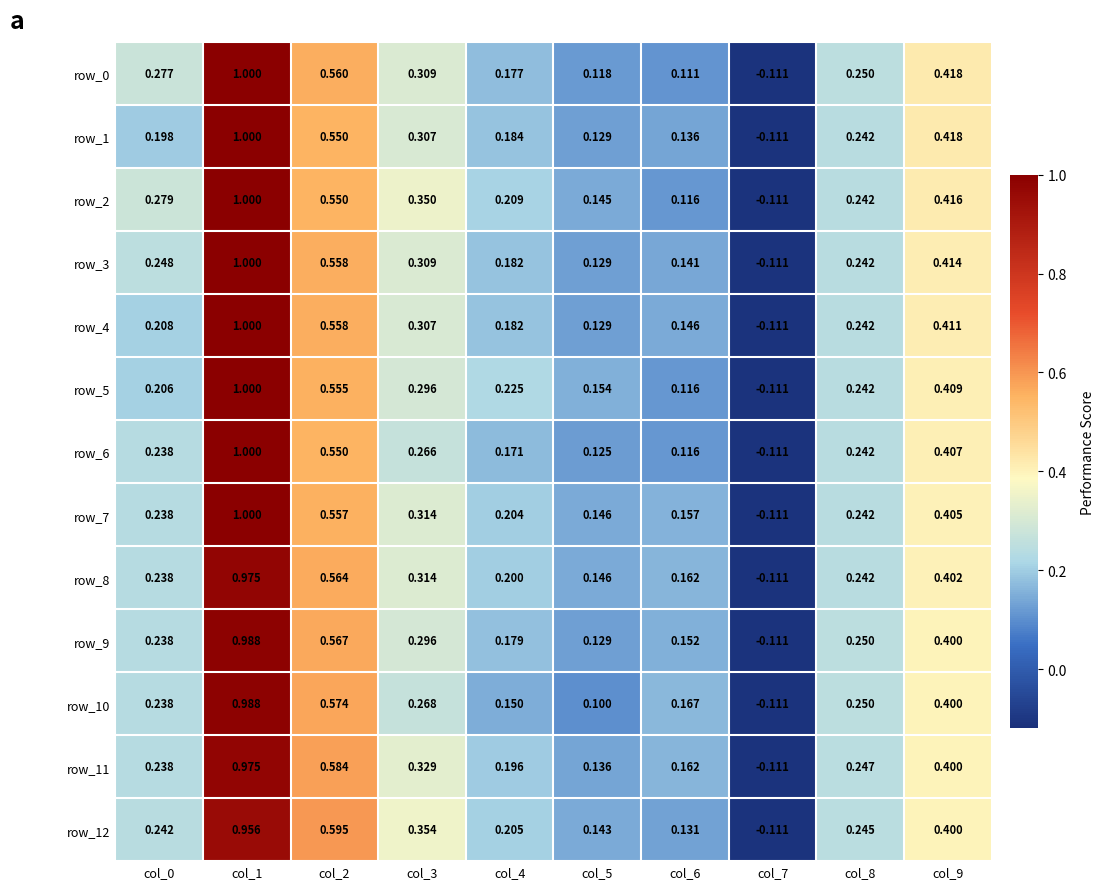

Which series changed the most between col_0 and col_2?

row_12